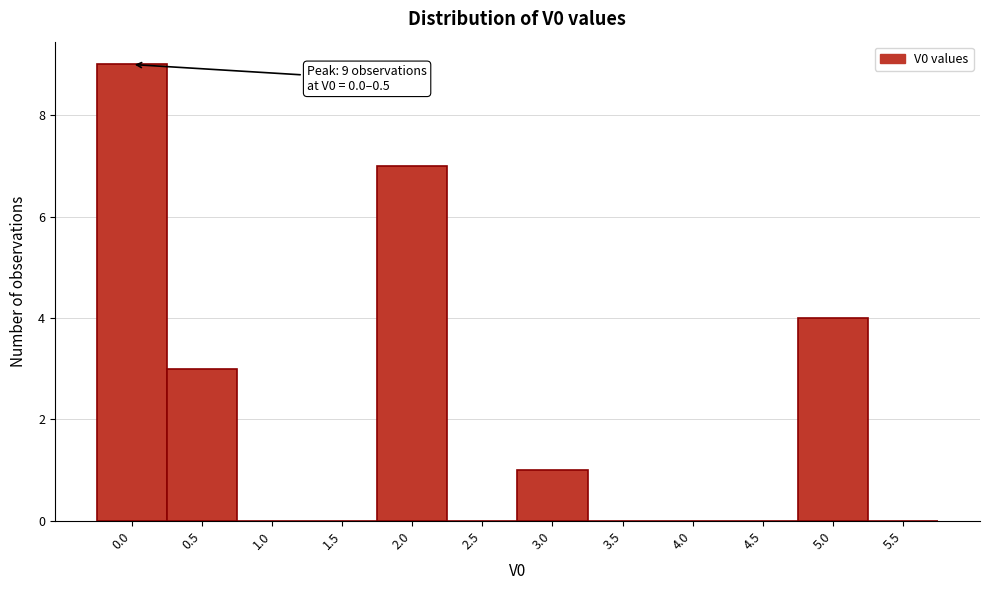

Reading right to left, extract all data points from this chart.

5.5=0	5.0=4	4.5=0	4.0=0	3.5=0	3.0=1	2.5=0	2.0=7	1.5=0	1.0=0	0.5=3	0.0=9